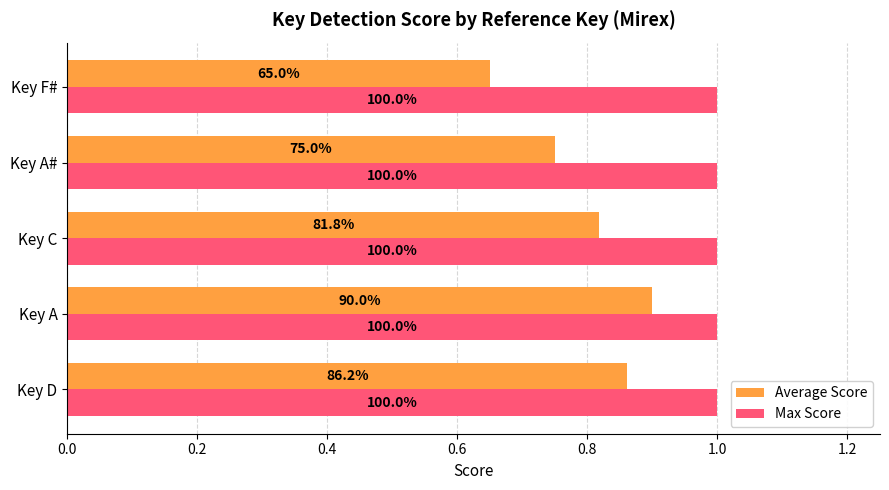

What are all the series names shown in the legend?

Average Score, Max Score